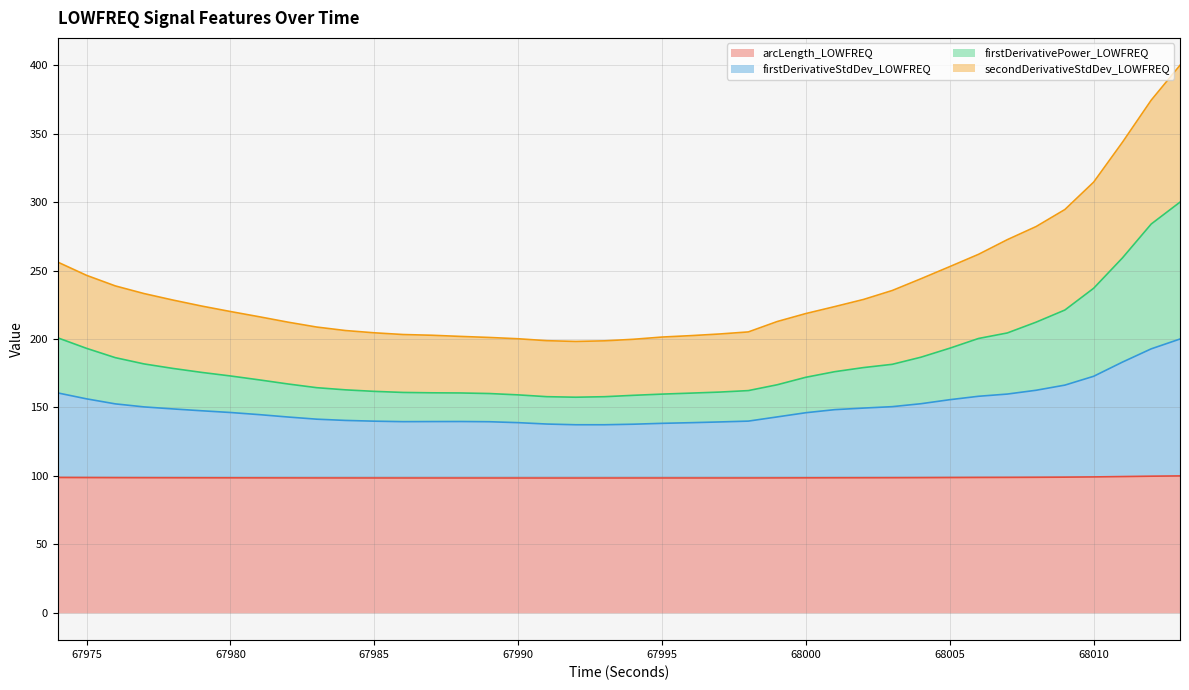

What is the value of the secondDerivativeStdDev_LOWFREQ point at the 29th from the left?

228.9